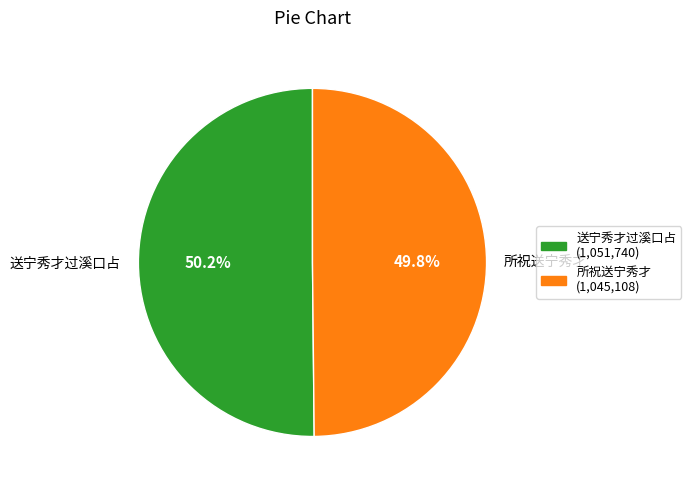

How much of the chart is everything except 送宁秀才过溪口占?

49.8%